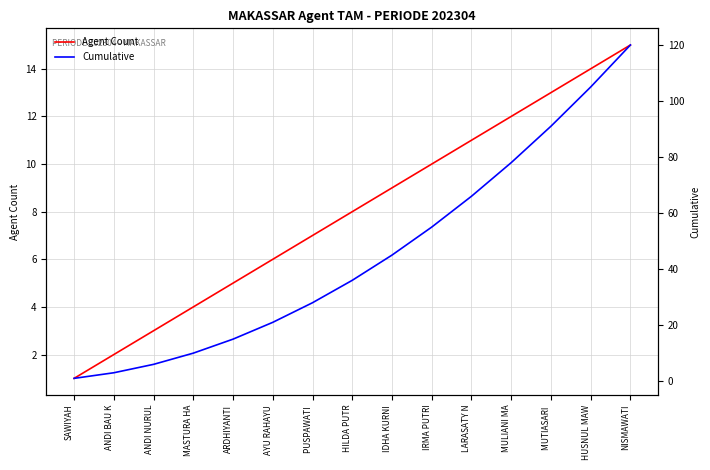

What is the label of the 14th point from the left?

HUSNUL MAW